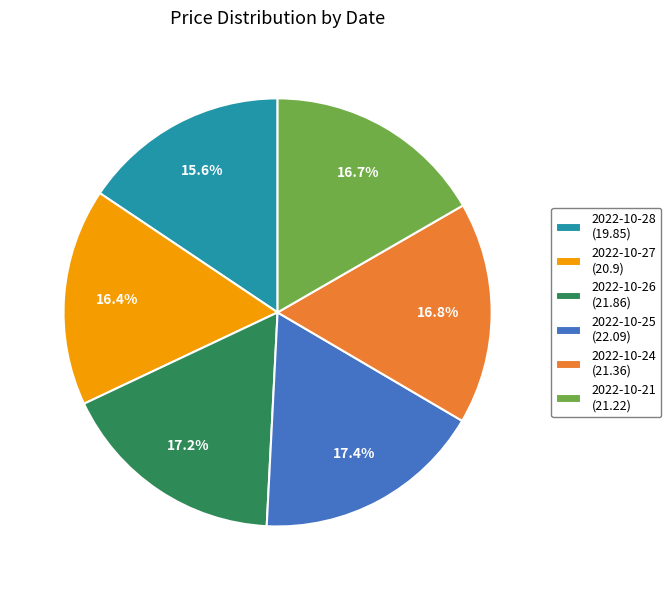

Does 2022-10-24 represent more than half of the total?

No